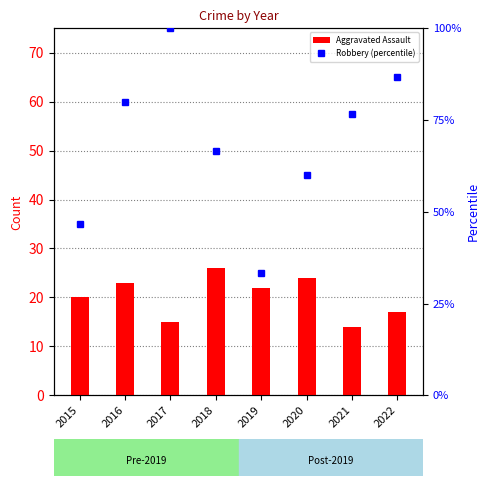

Where does the Aggravated Assault series first go above 22?

2016